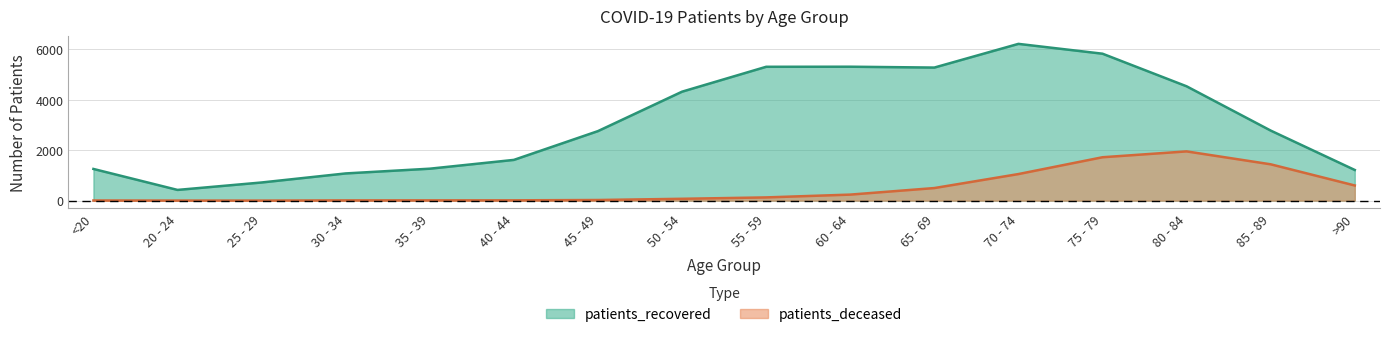

The patients_deceased series shows 4 at 35 - 39. True or false?

False